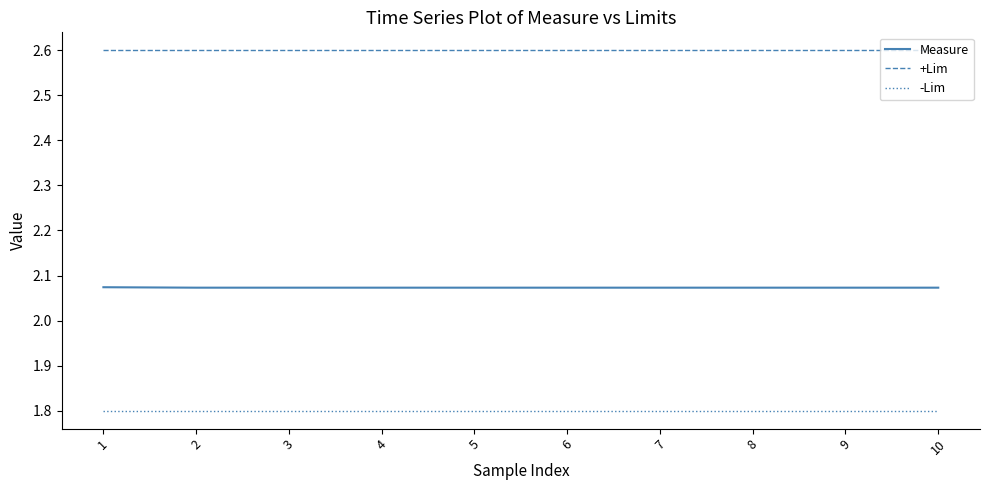

What is the spread (max minus min) of values at 3?

0.8